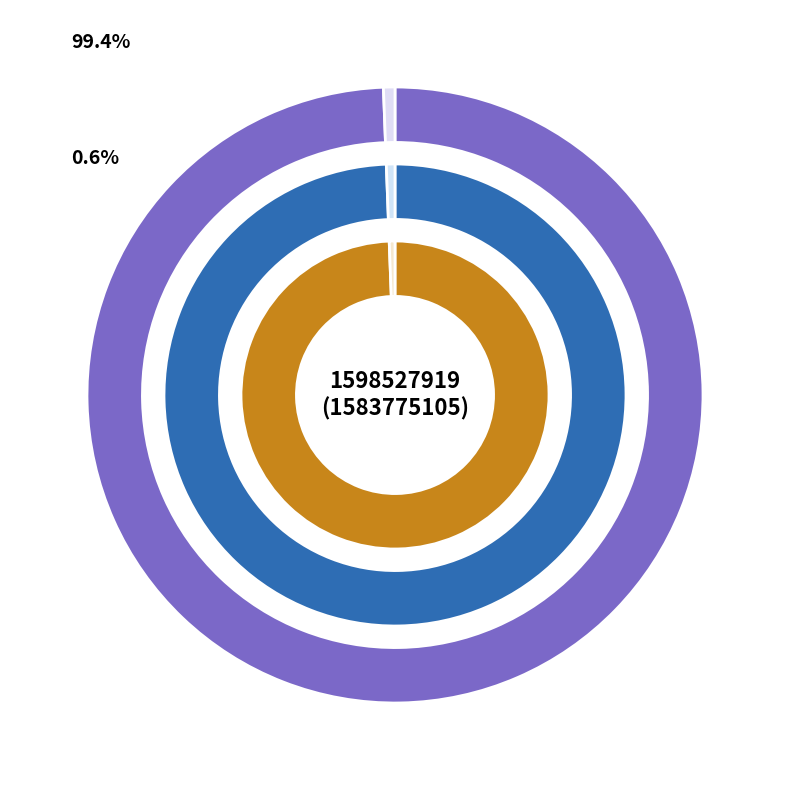

How many slices are in this pie chart?

2